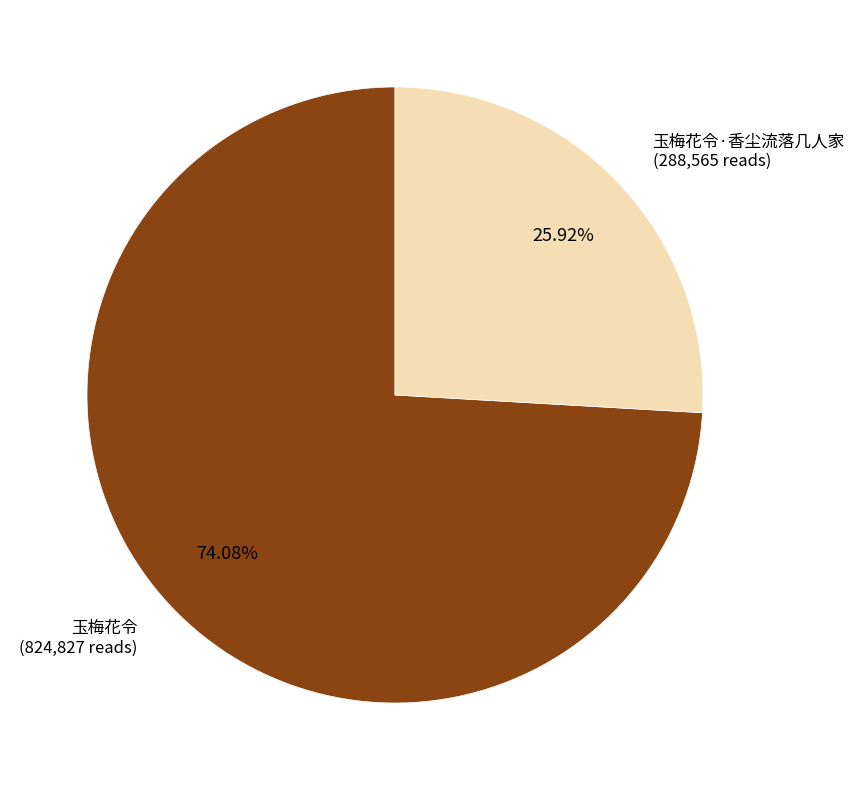

Which category accounts for the majority?

玉梅花令